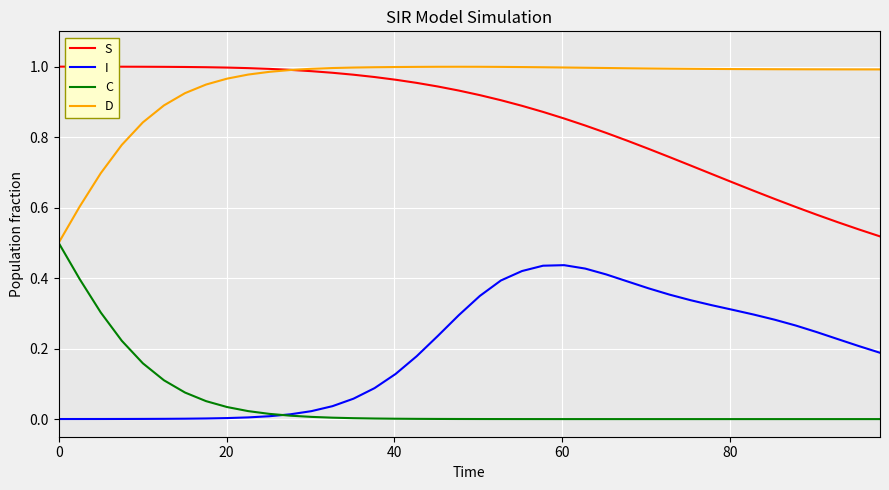

Count the number of data series in this chart.

4